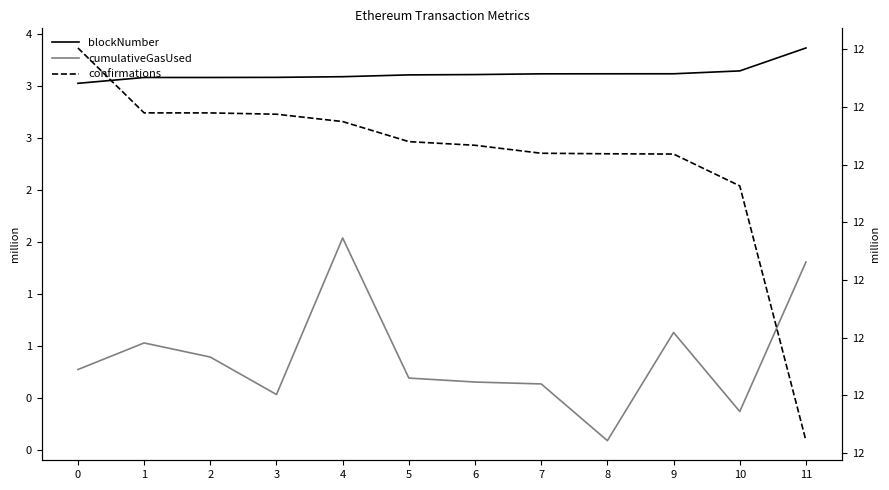

What is the difference between the blockNumber values at 1 and 4?

7535